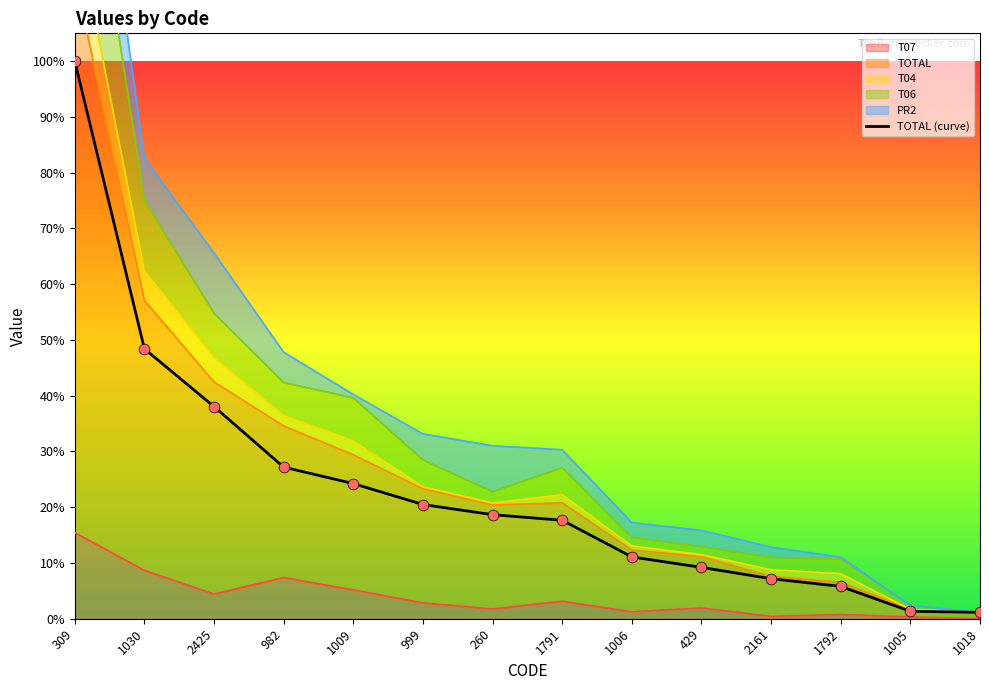

Between 1792 and 1791, which is larger?

1791